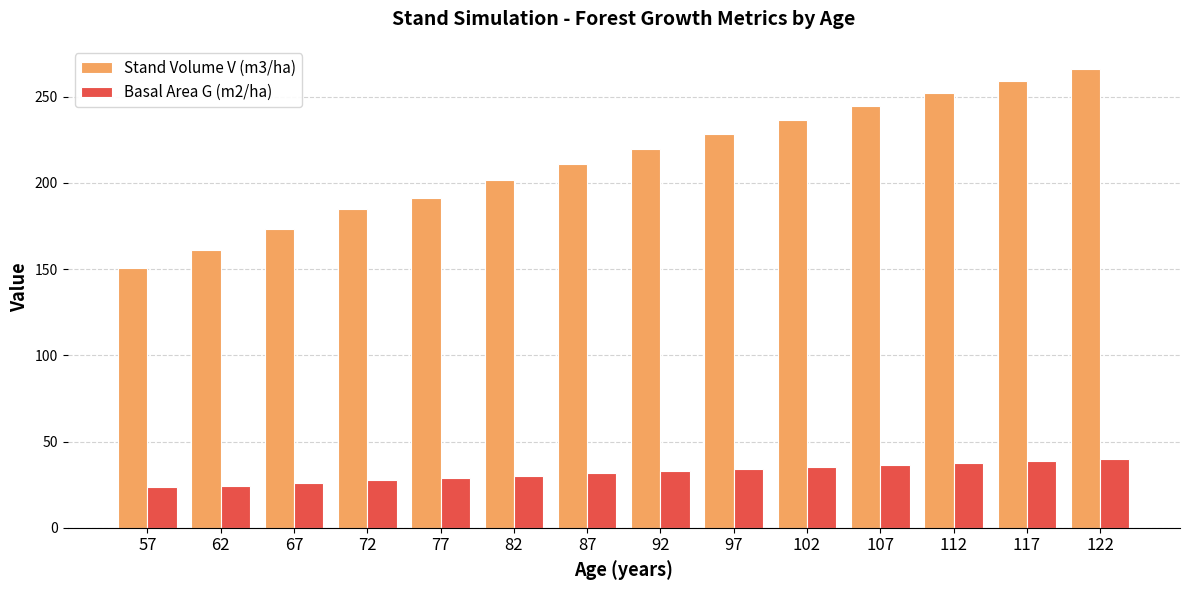

At 102, list the series in order from largest to smallest.

Stand Volume V (m3/ha), Basal Area G (m2/ha)